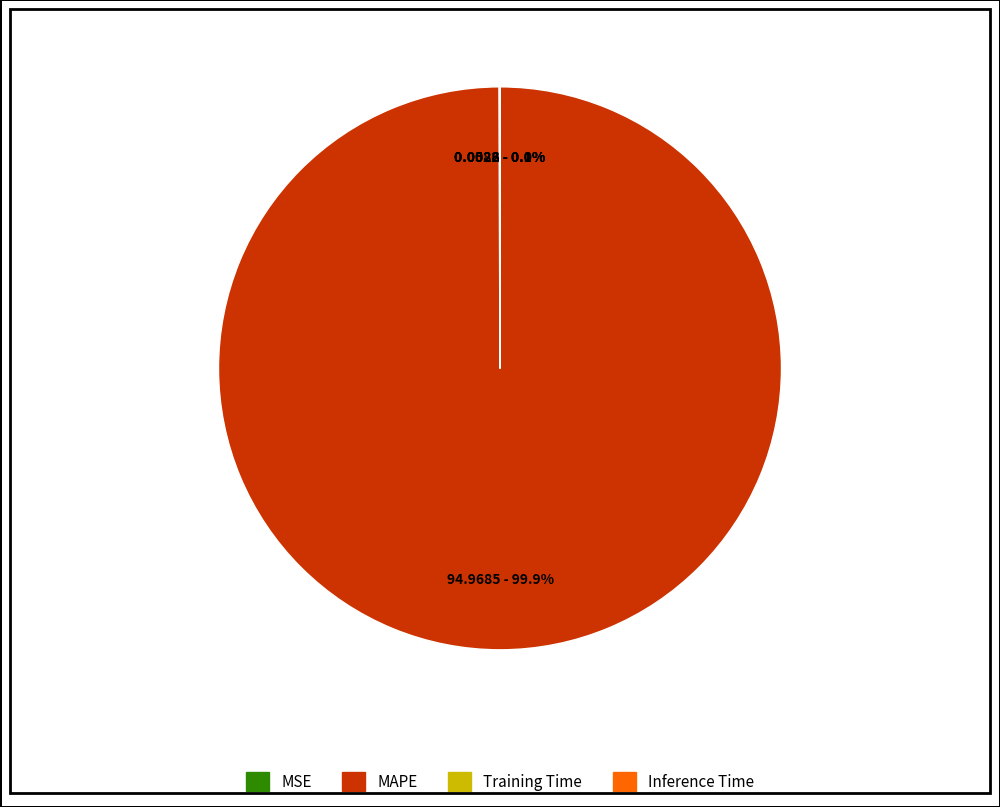

Does any single category account for the majority?

Yes